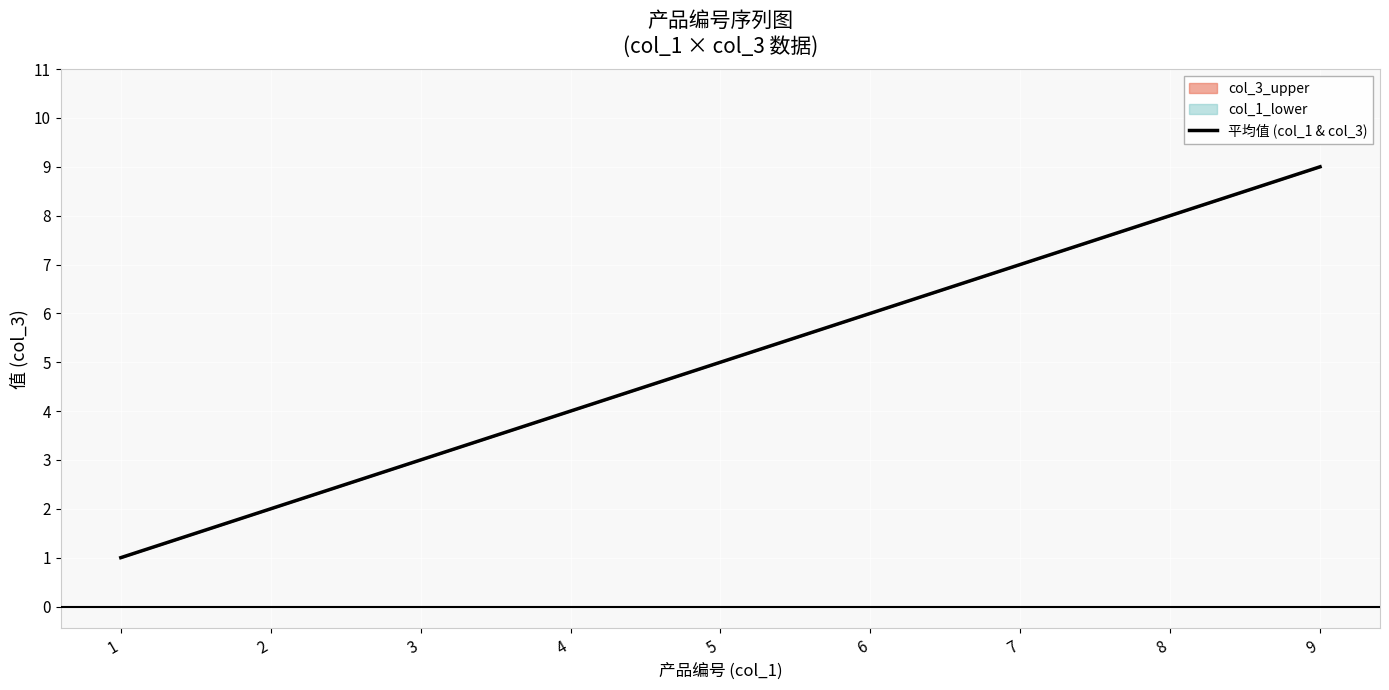

What is the sum of all values?

45